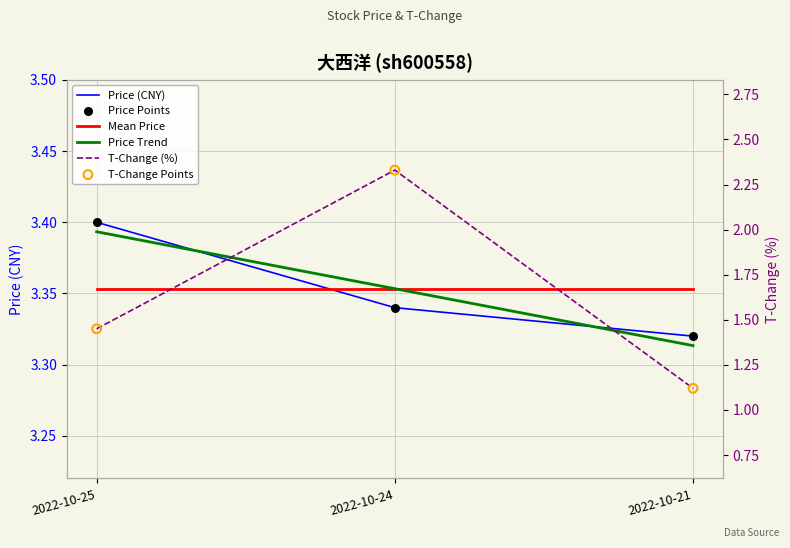

Which series contains the highest Y value?

Price (CNY)